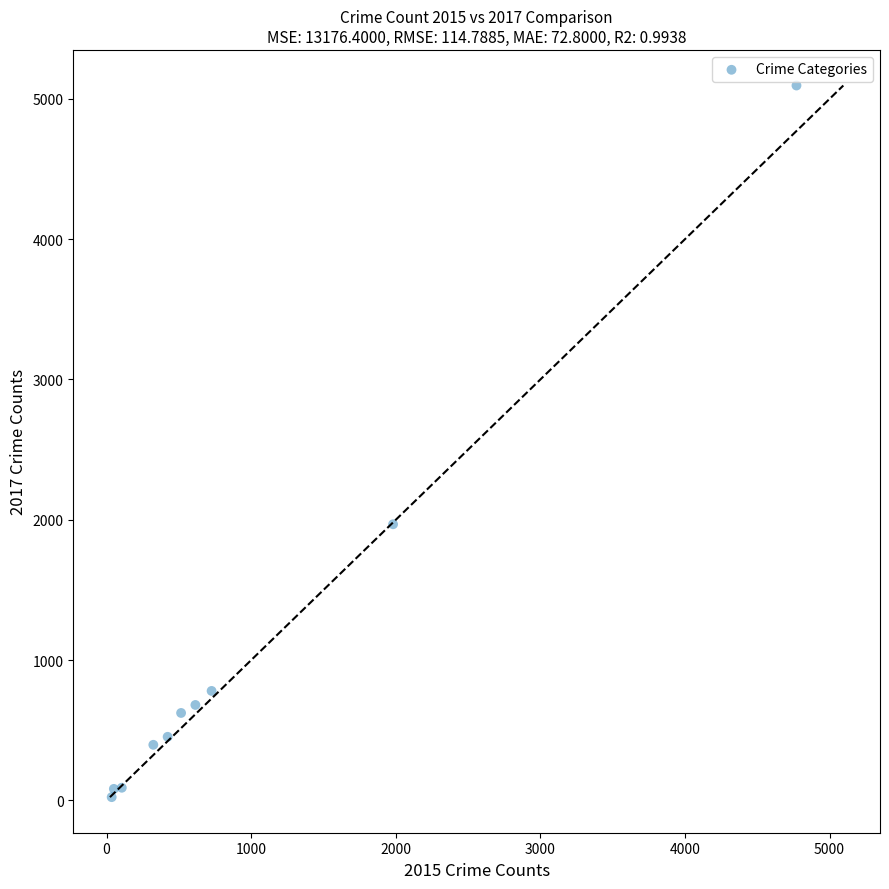

What Y value in the scatter plot is closest to 2559?

1968